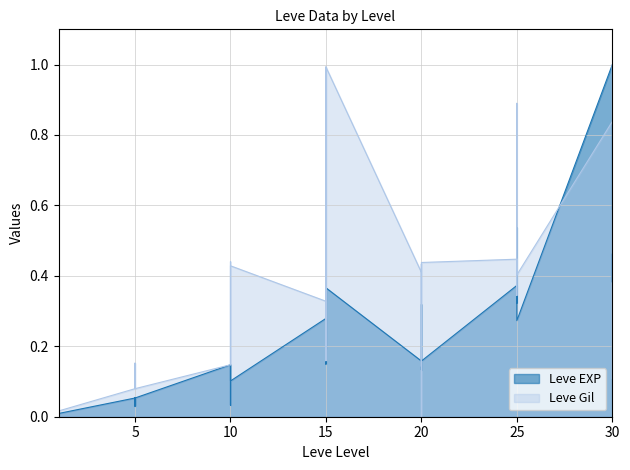

True or false: Leve EXP has more than 1 points higher than both neighbors.

True